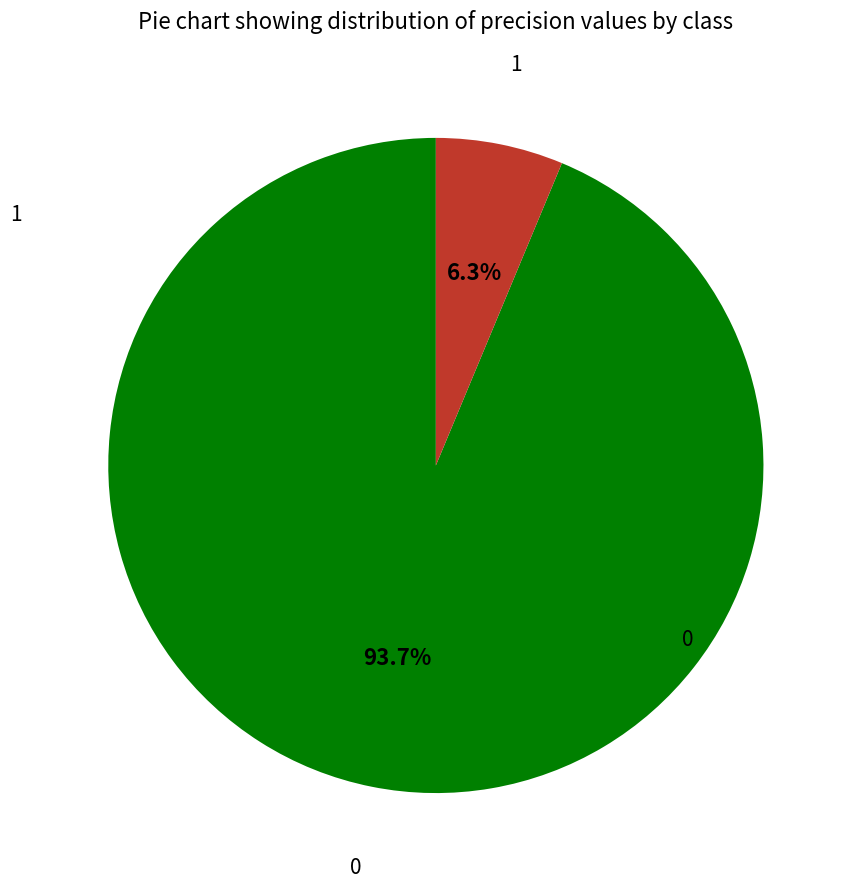

Does any single category account for the majority?

Yes